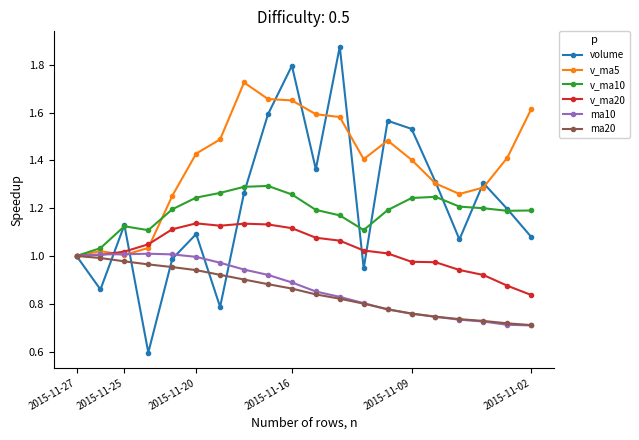

How many interior local valleys does the volume series have?

6